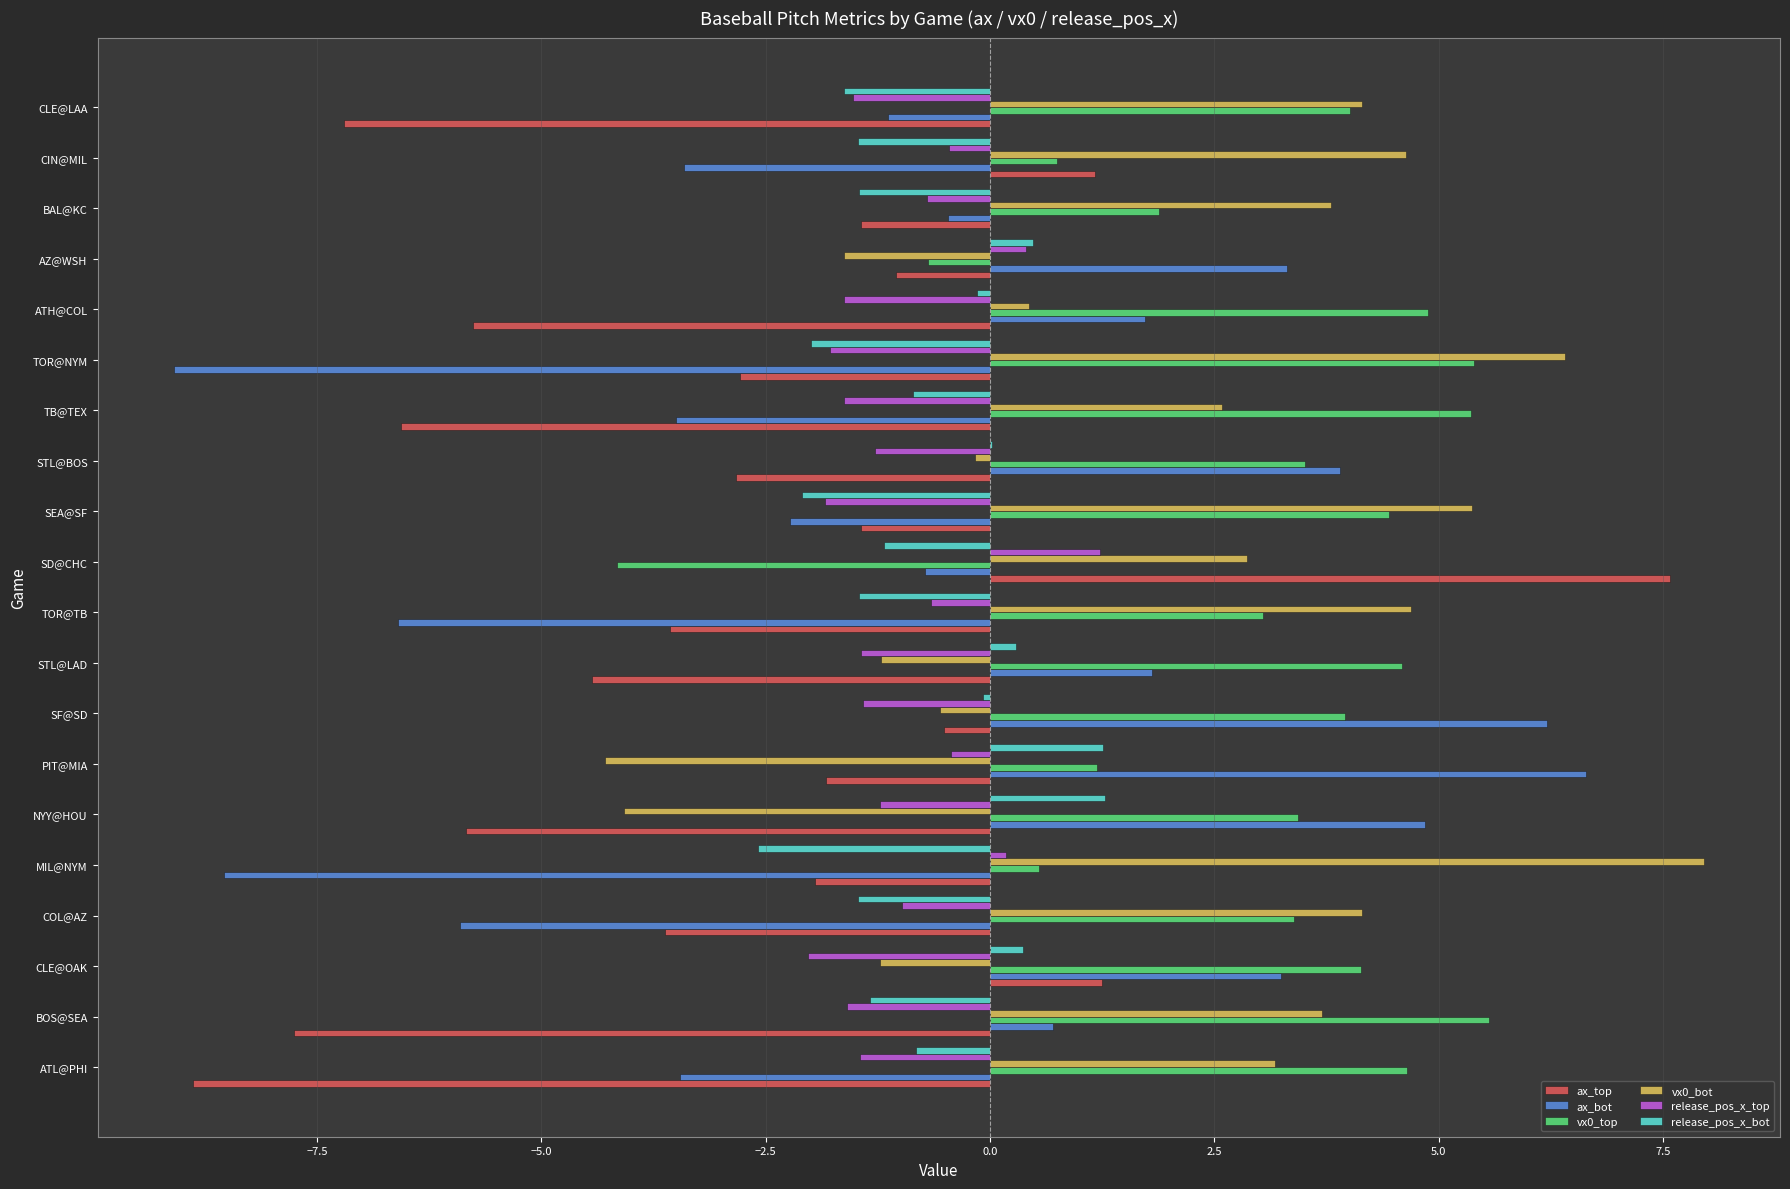

Which series changed the most between ATL@PHI and AZ@WSH?

ax_top